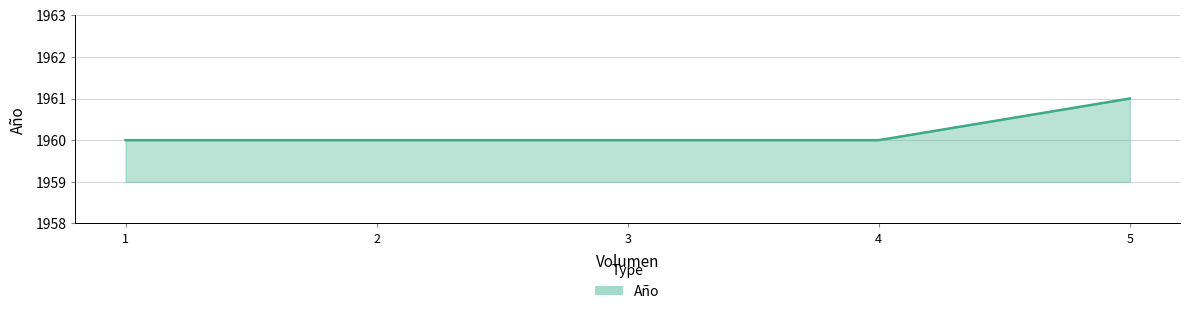

What is the ratio of the value at 5 to the value at 3?

1.0